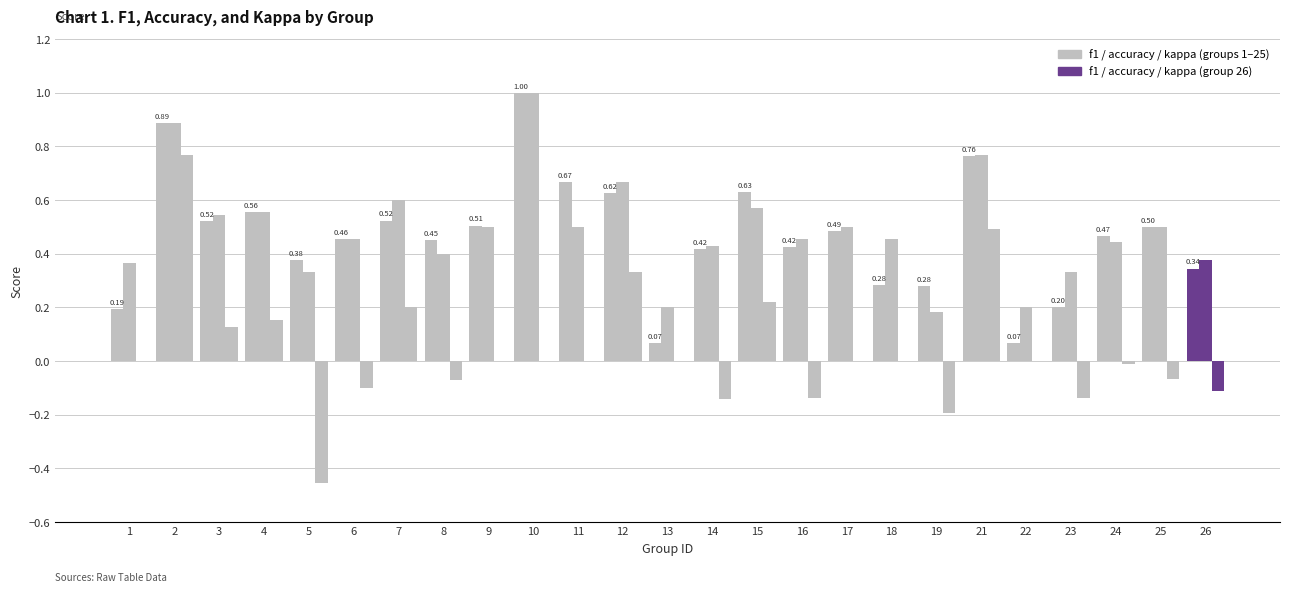

How many data points does each series have?

25